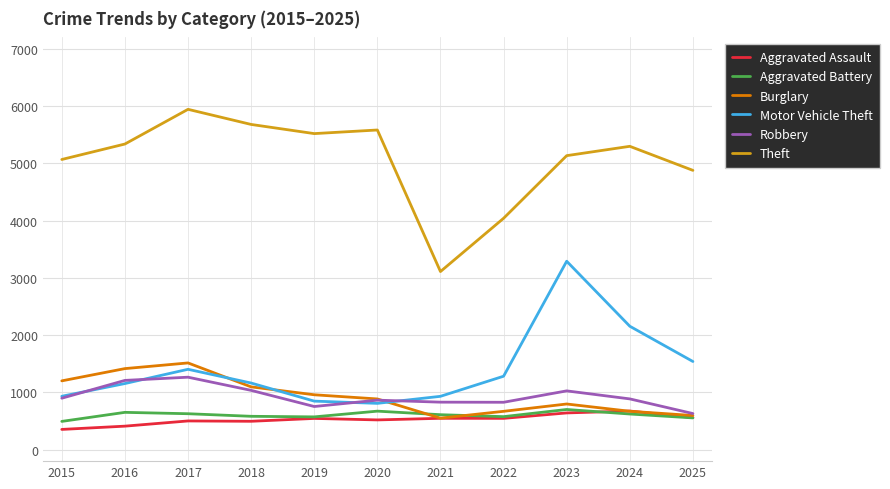

What is the minimum value shown in the chart?

354